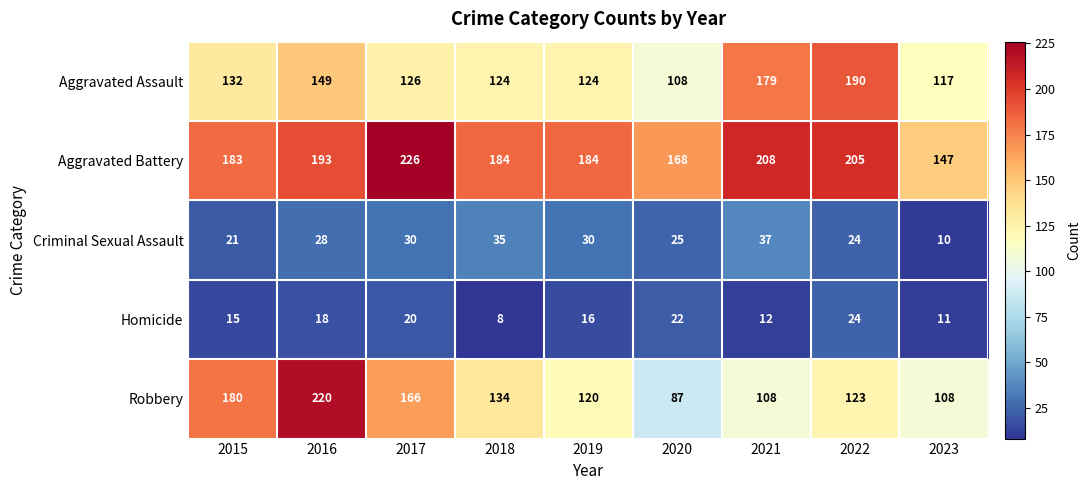

Which series has the largest range (max minus min)?

Robbery